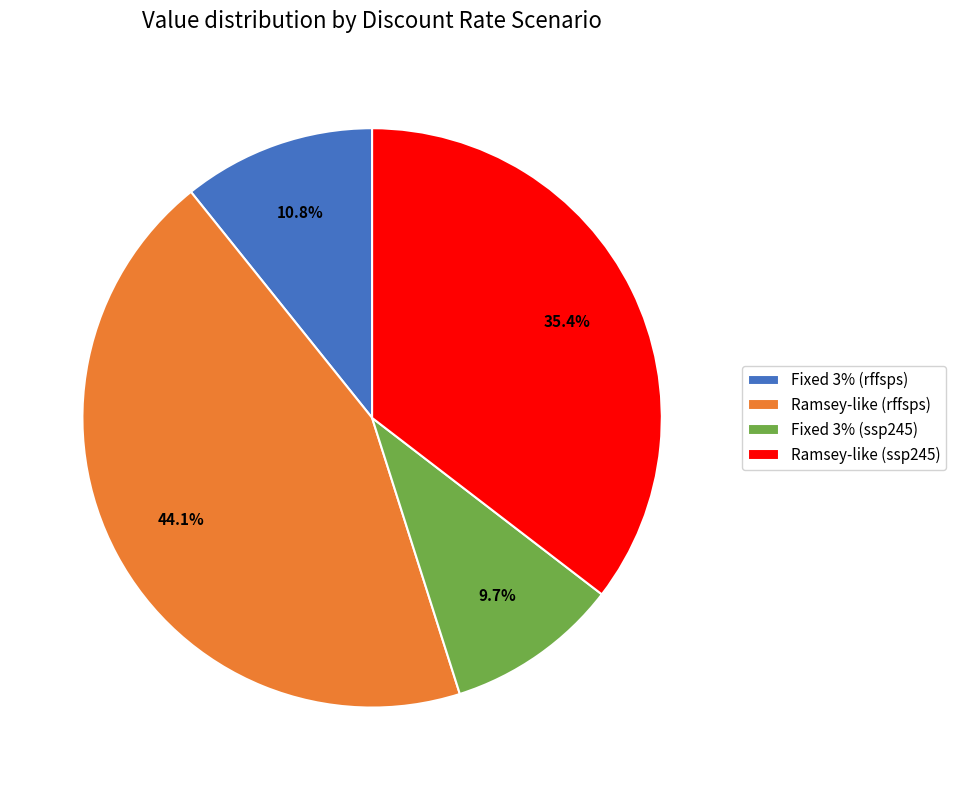

What percentage is the Ramsey-like (rffsps) slice, to the nearest percent?

44%